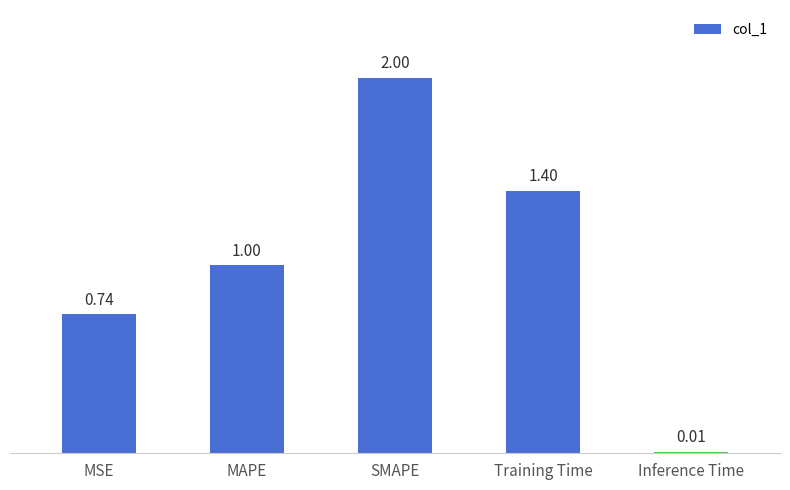

List the labels in order of value, largest first.

SMAPE, Training Time, MAPE, MSE, Inference Time